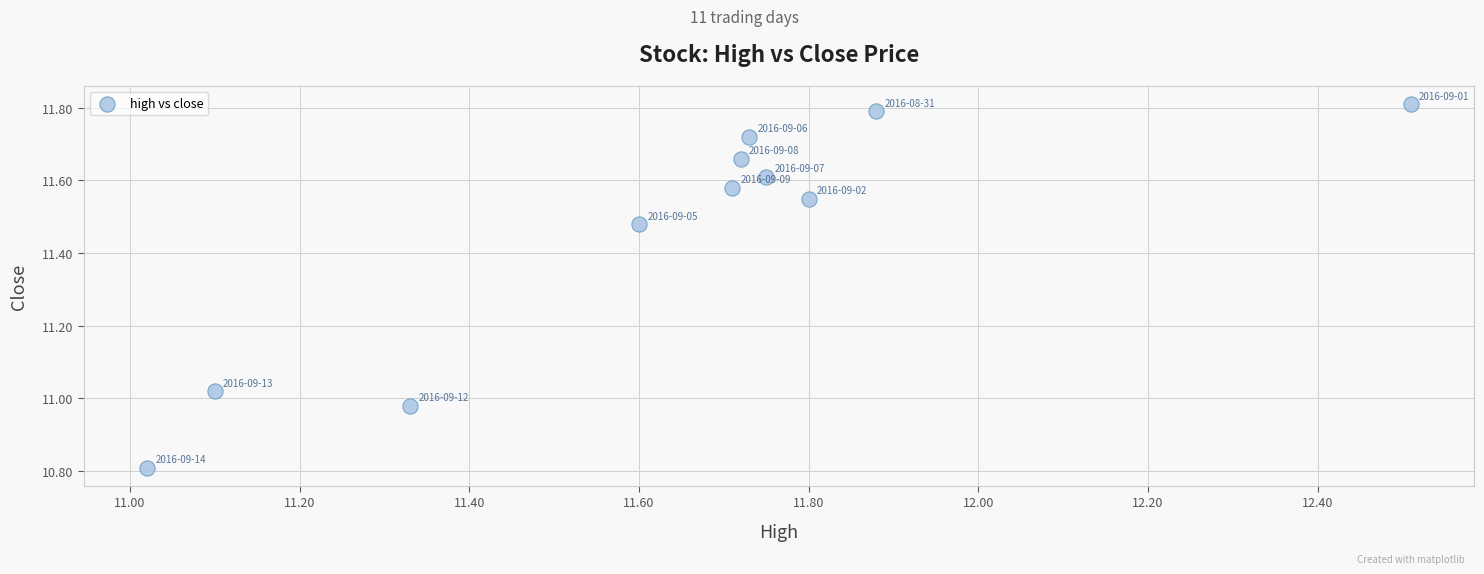

What is the range of X values (max minus min)?

1.5